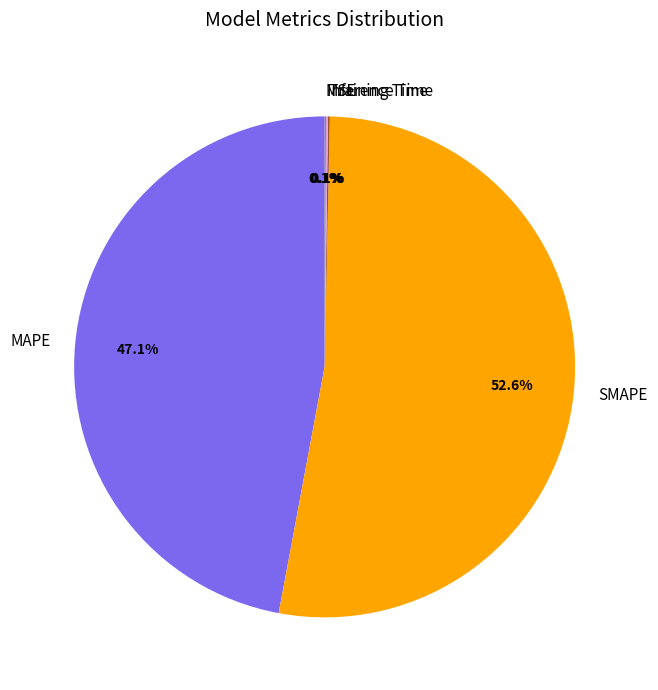

Which category has the biggest portion of the pie?

SMAPE